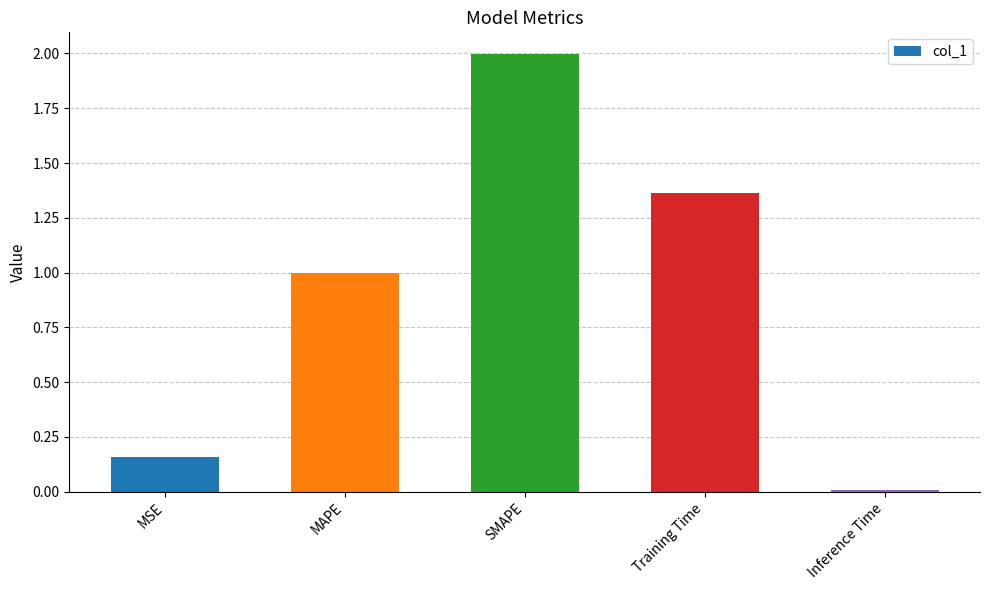

What is the sum of the values at Inference Time and MAPE?

1.0